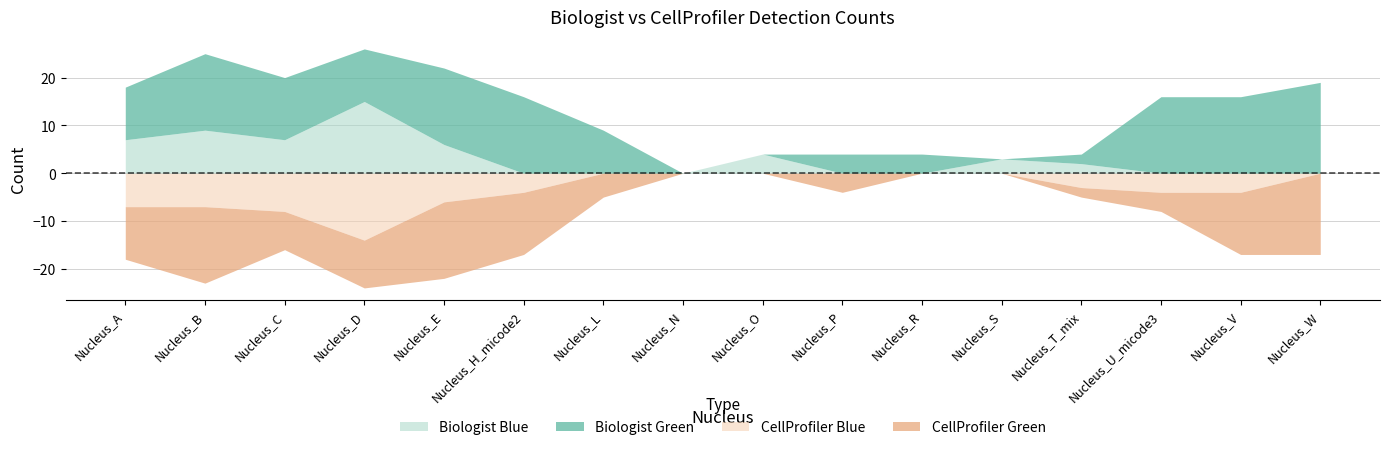

What position from the right is Nucleus_N?

9